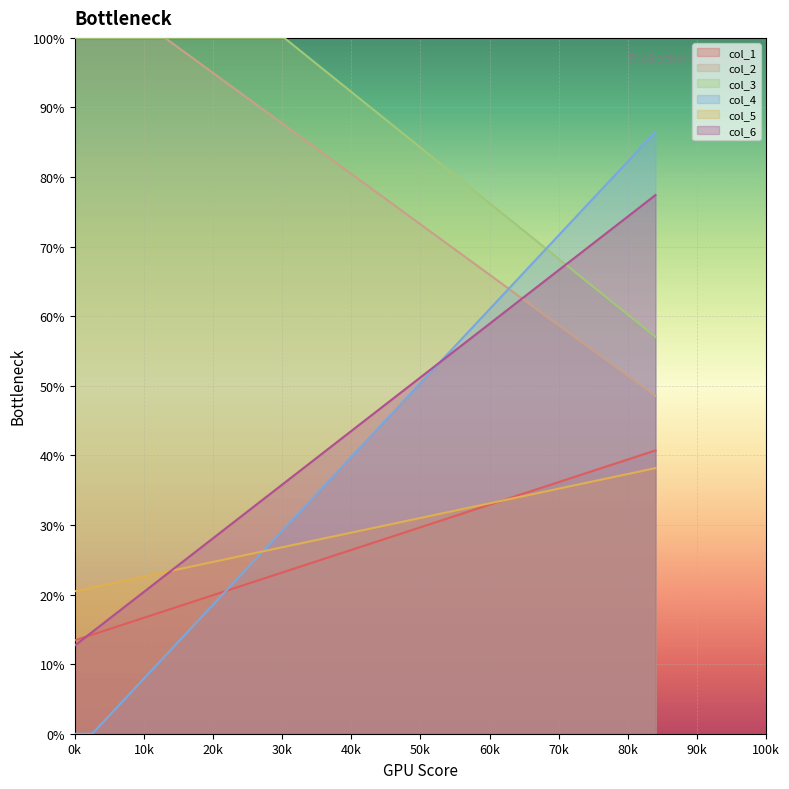

Is the value of col_5 at 39.046875 greater than the value of col_3 at 46.33854167?

No